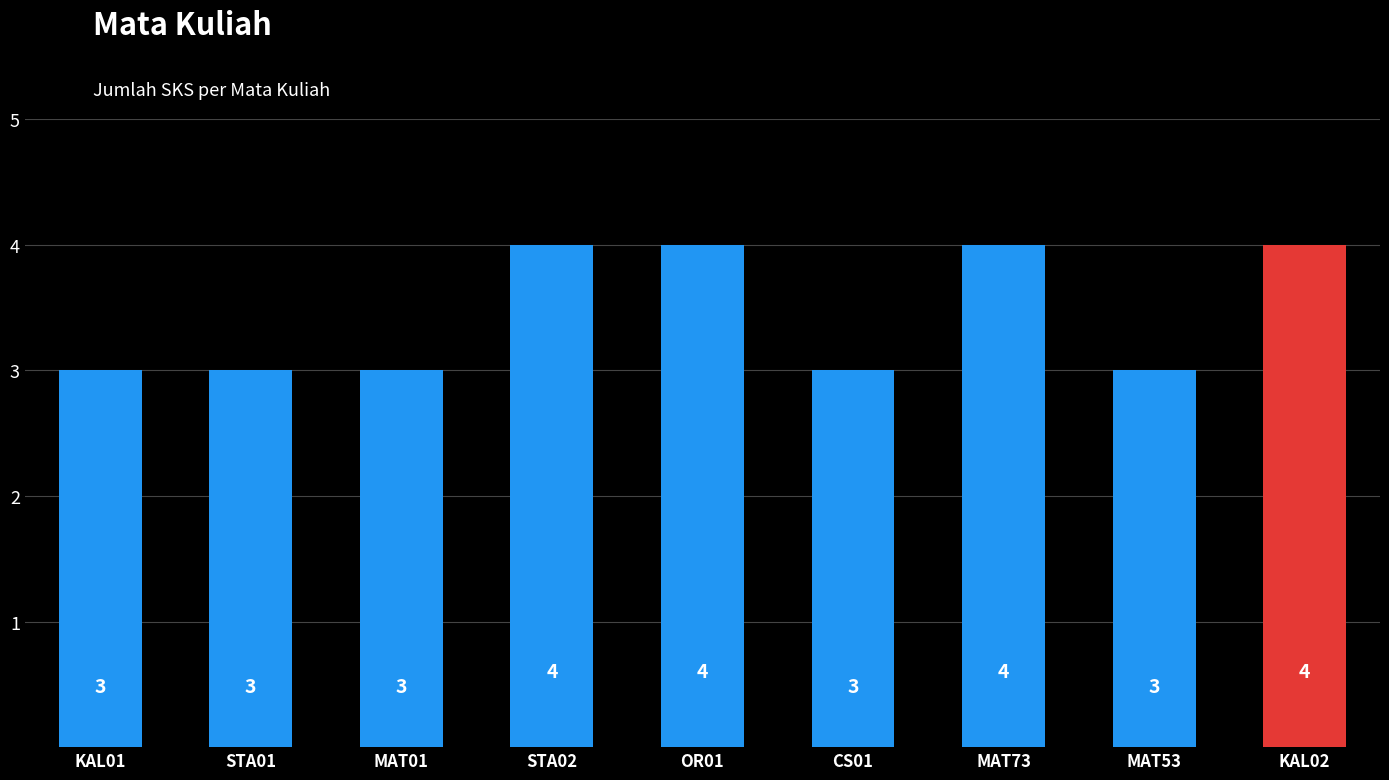

What is the value of the 4th bar from the left?

4